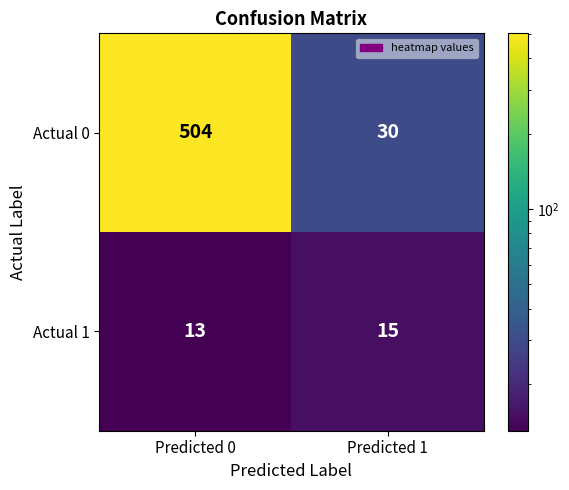

Which category has the highest value across all series?

Predicted 0